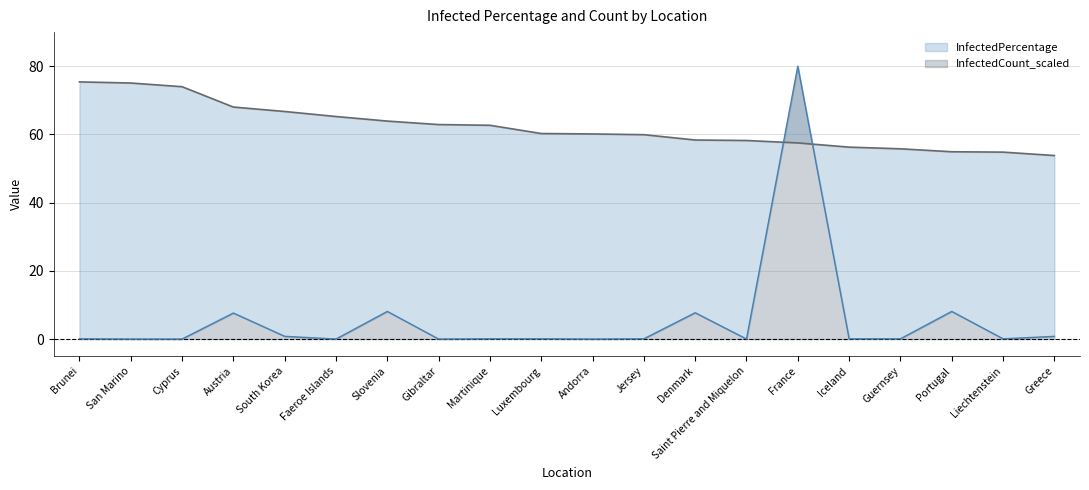

How many interior local valleys does the InfectedCount_scaled series have?

7